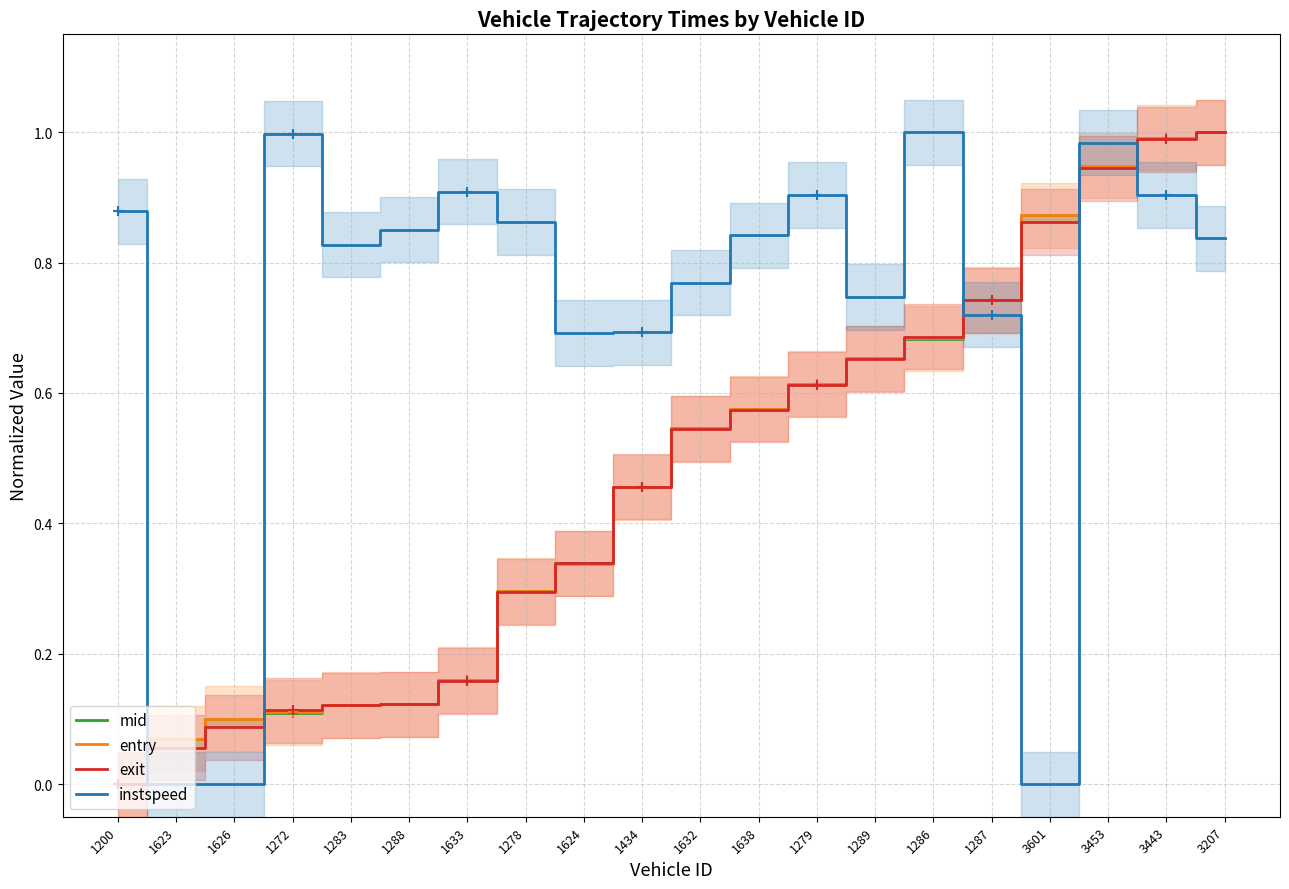

At how many categories does at least one series exceed 0?

20